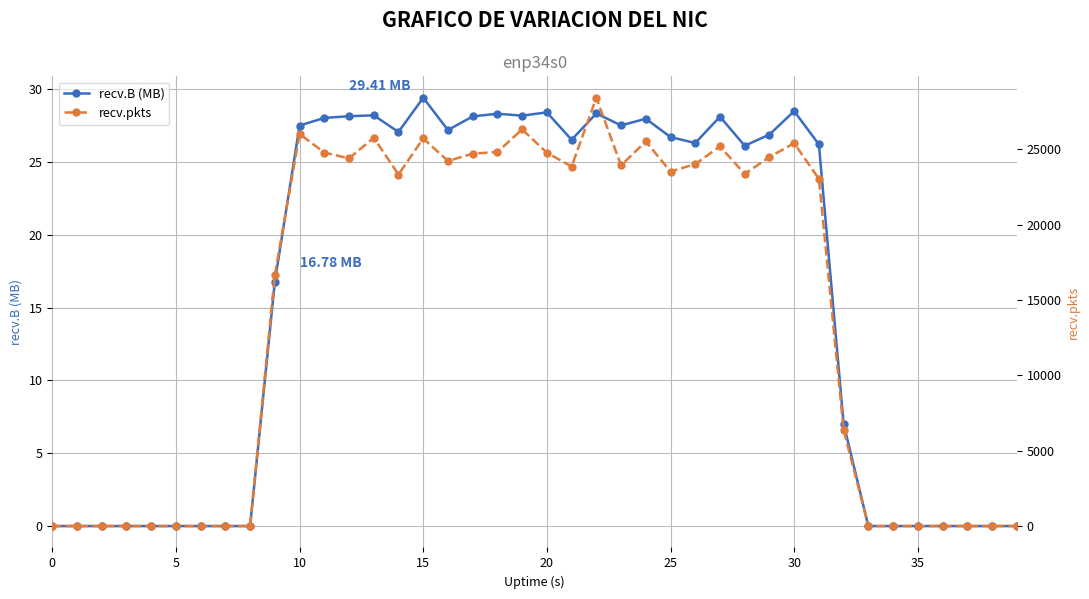

Between 12 and 39, which is larger?

12